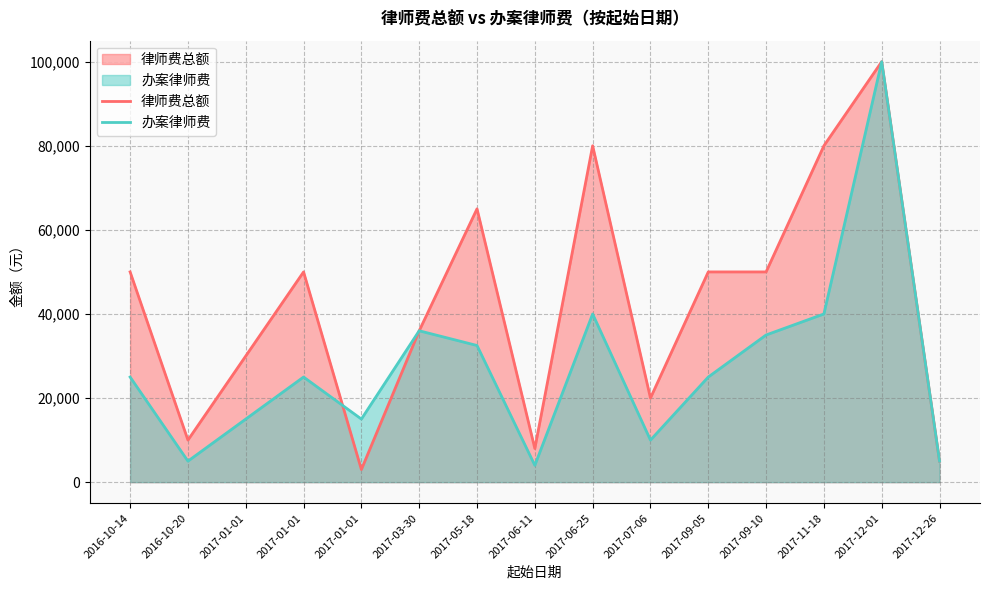

Is the value of 办案律师费 at 2016-10-20 greater than the value of 律师费总额 at 2017-01-01?

No